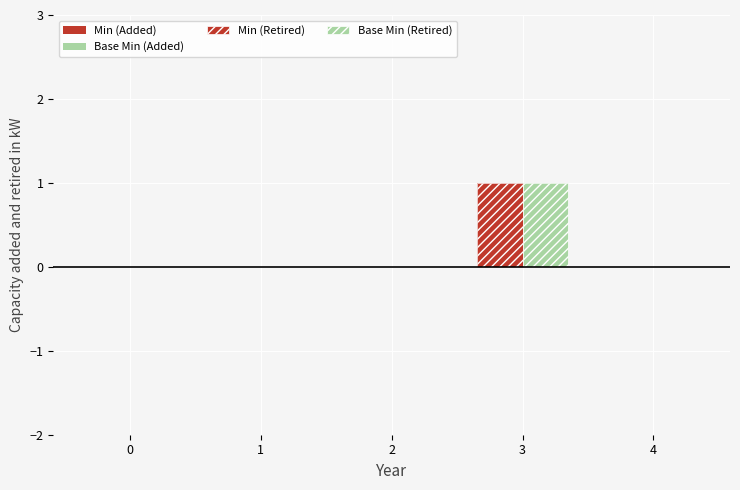

How many series are shown in this chart?

4